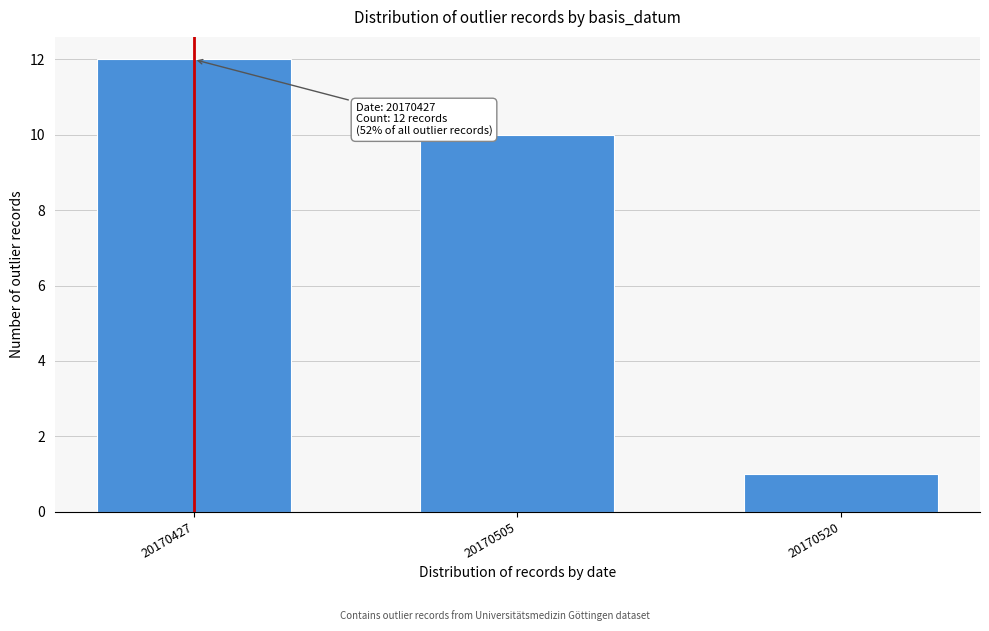

Reading left to right, extract all data points from this chart.

20170427=12	20170505=10	20170520=1